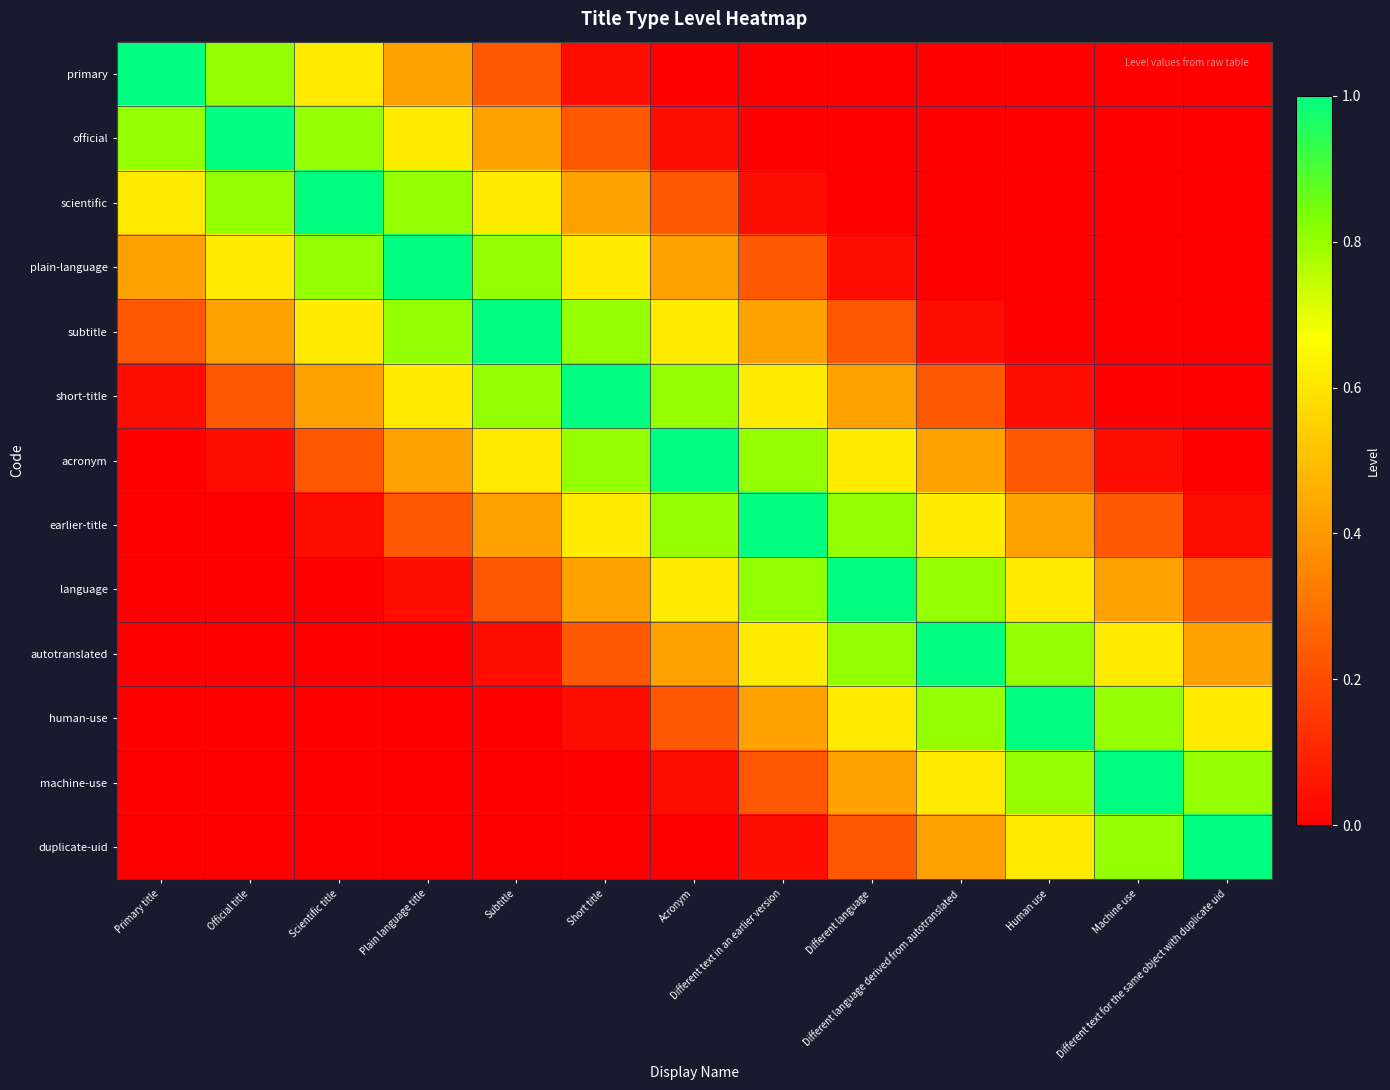

Which series changed the most between Subtitle and Different text for the same object with duplicate uid?

subtitle